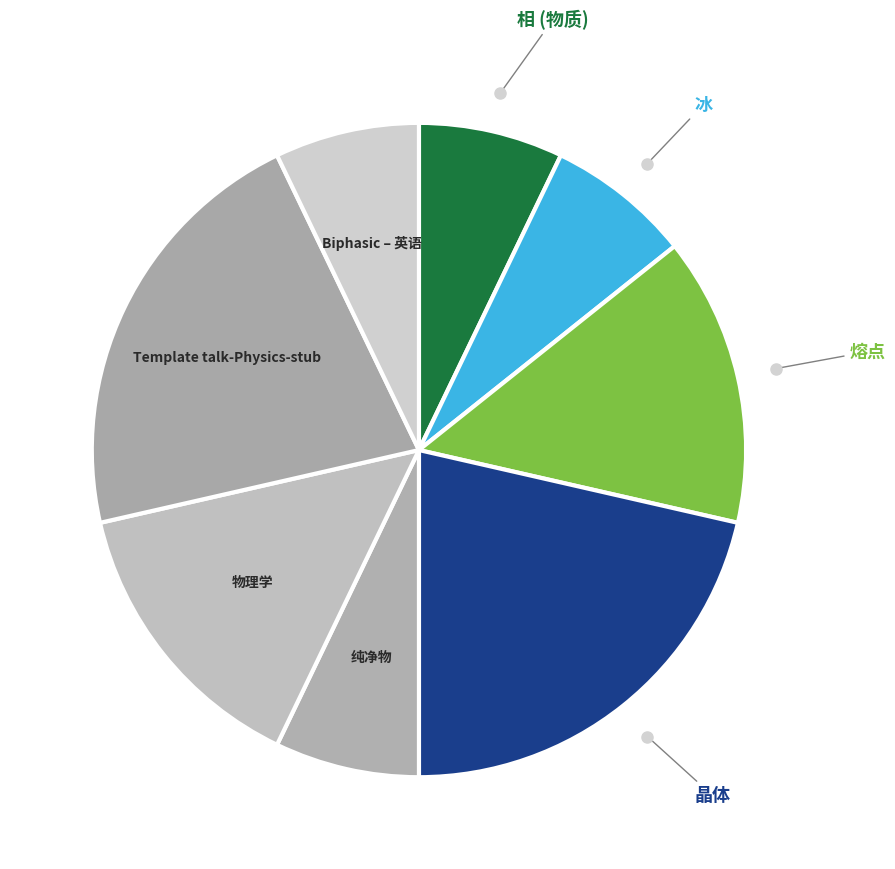

True or false: 晶体 accounts for 12% of the total.

False